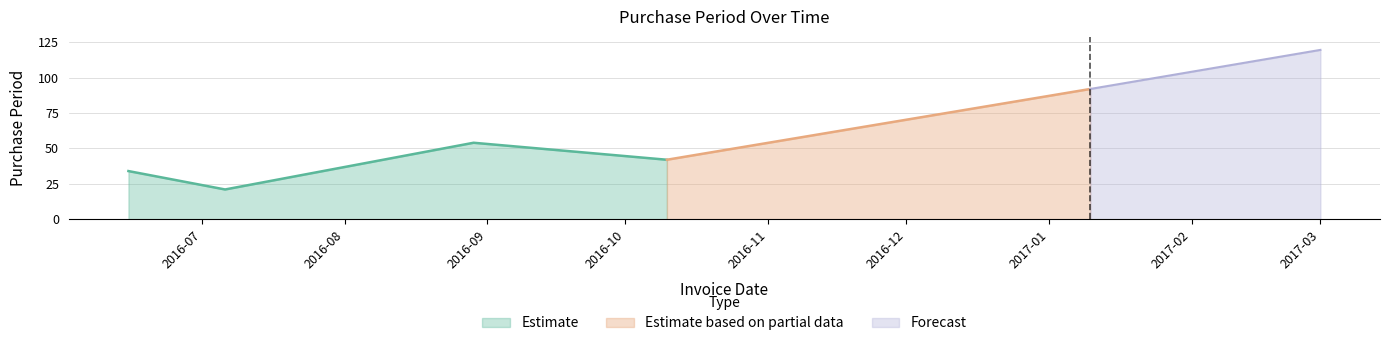

How many interior local peaks does the Estimate series have?

1